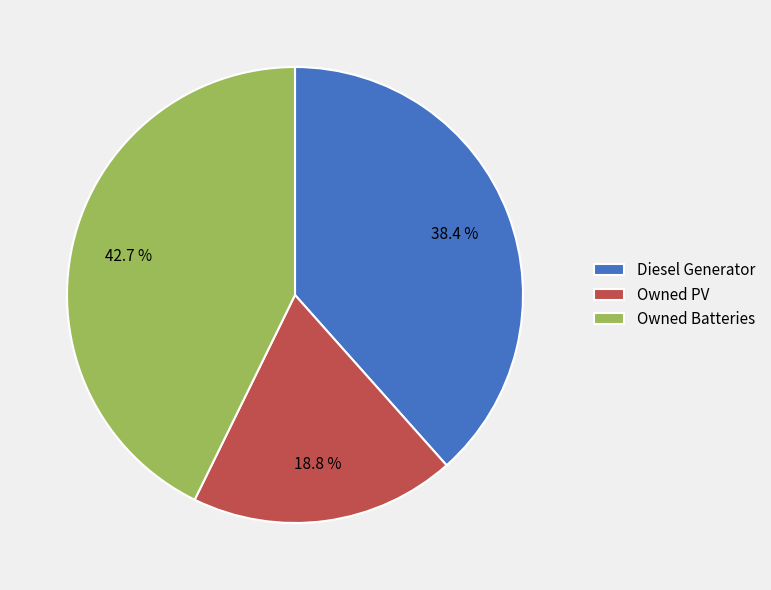

Approximately how many times larger is the value at Owned Batteries compared to Diesel Generator?

1.1